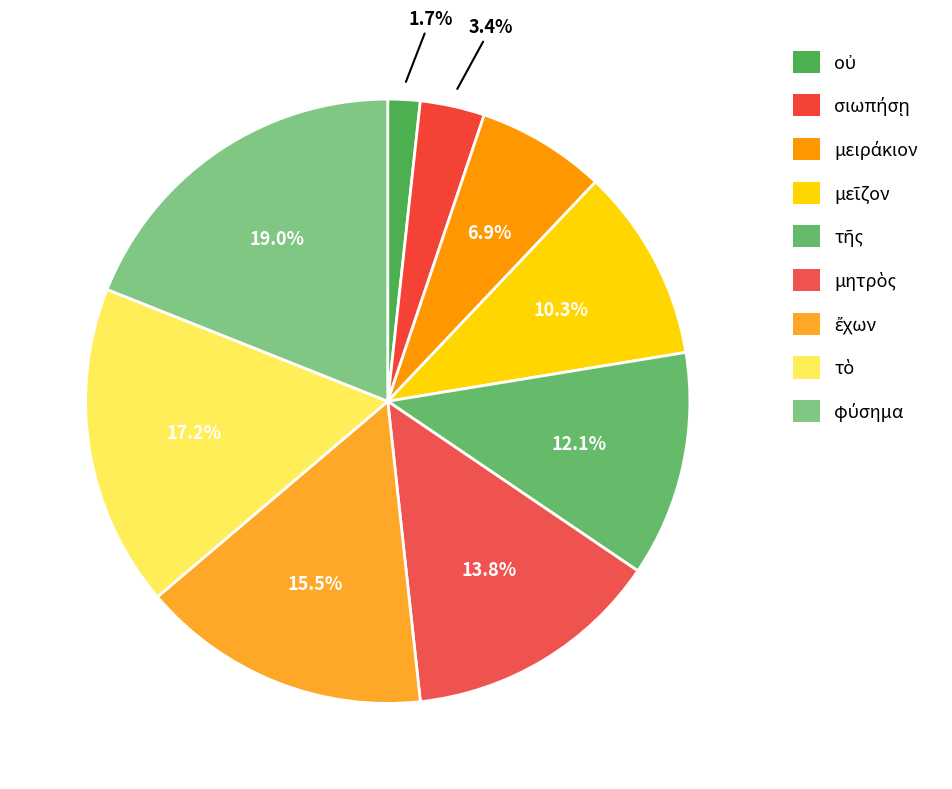

How many segments does this pie chart have?

9